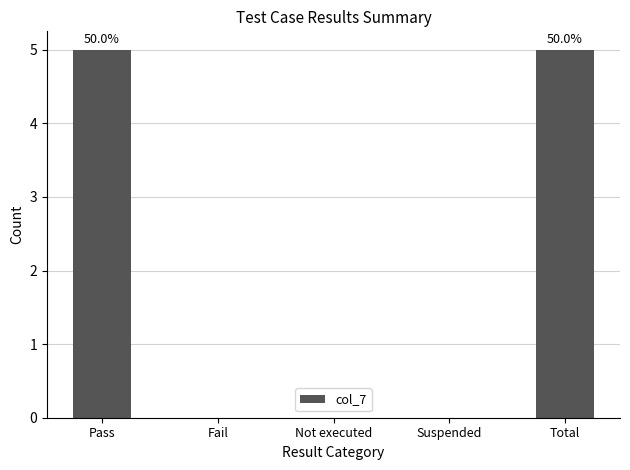

The value at Fail is 0. True or false?

True